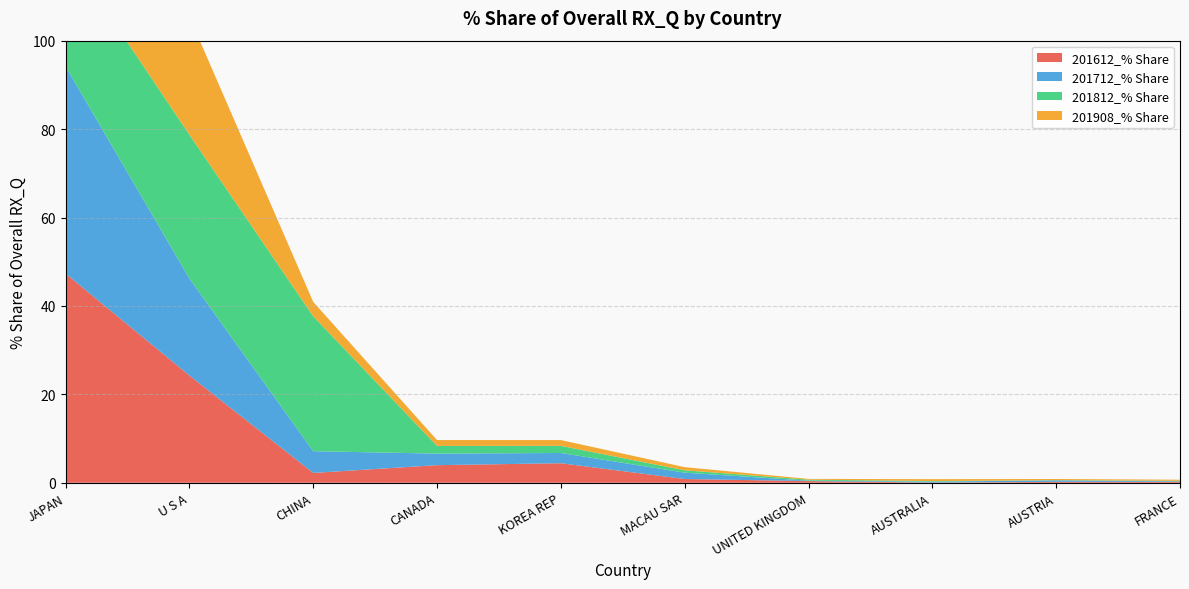

Reading left to right, what are all the values shown in this chart?

201612_% Share: 47.3	24.3	2.2	4.0	4.4	0.8	0.4	0.0	0.2	0.2
201712_% Share: 46.9	22.0	4.9	2.6	2.3	1.4	0.1	0.2	0.3	0.1
201812_% Share: 26.3	32.5	30.5	1.7	1.6	0.5	0.2	0.1	0.0	0.1
201908_% Share: 63.0	26.7	3.3	1.3	1.3	0.7	0.2	0.4	0.3	0.2